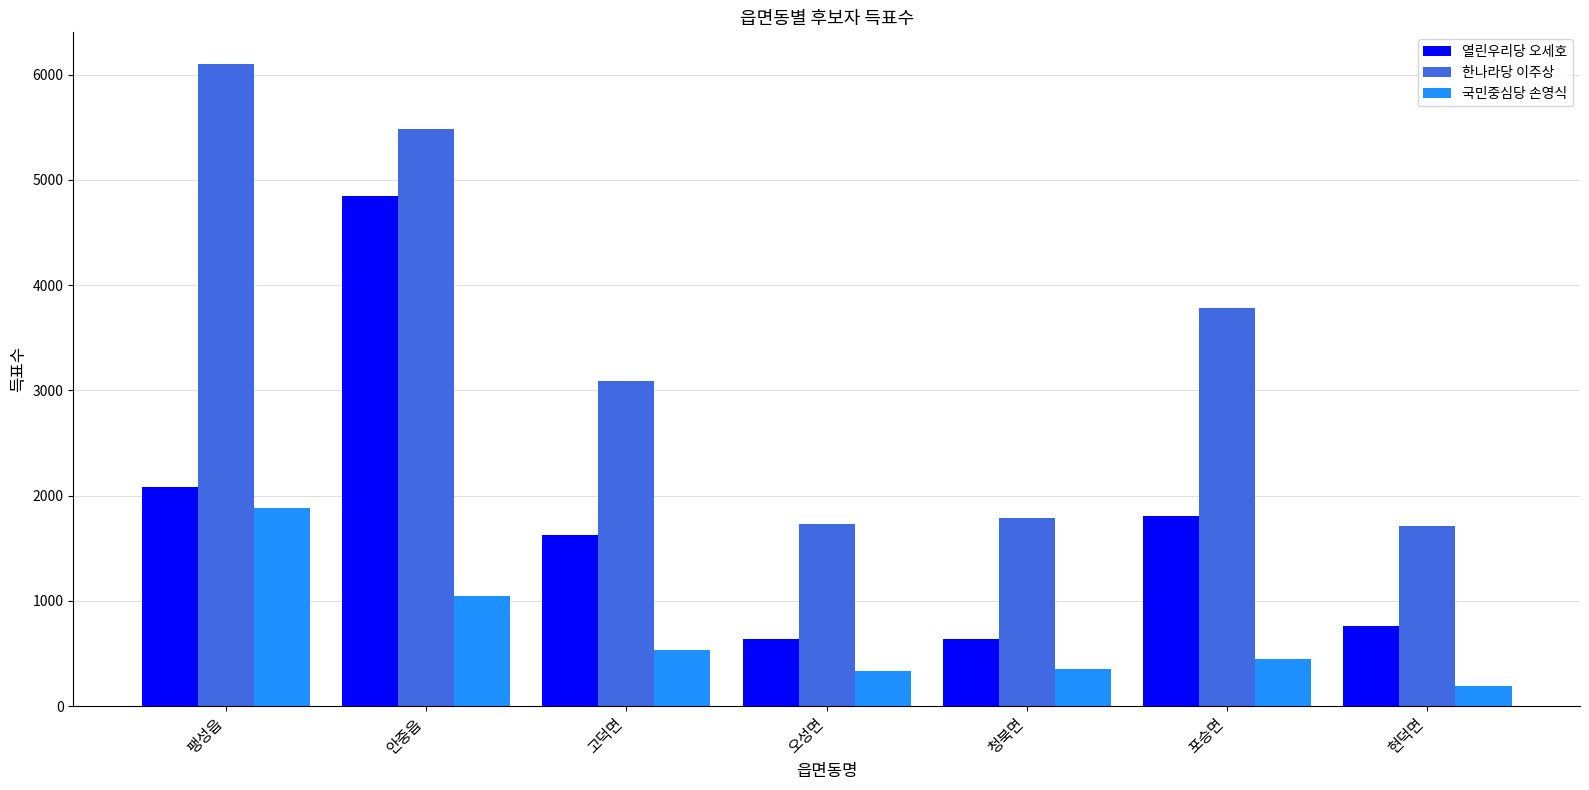

What is the label of the 4th bar from the right?

오성면